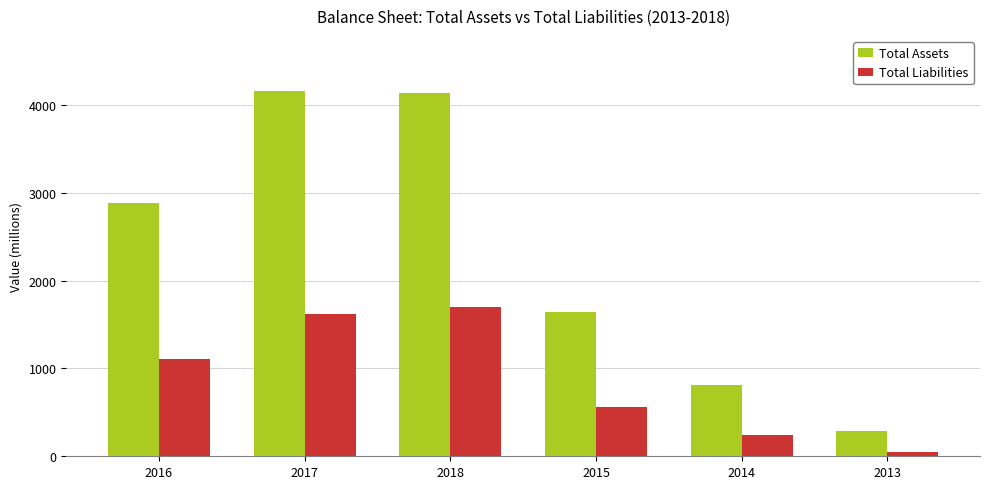

How many bars are there in each group?

2